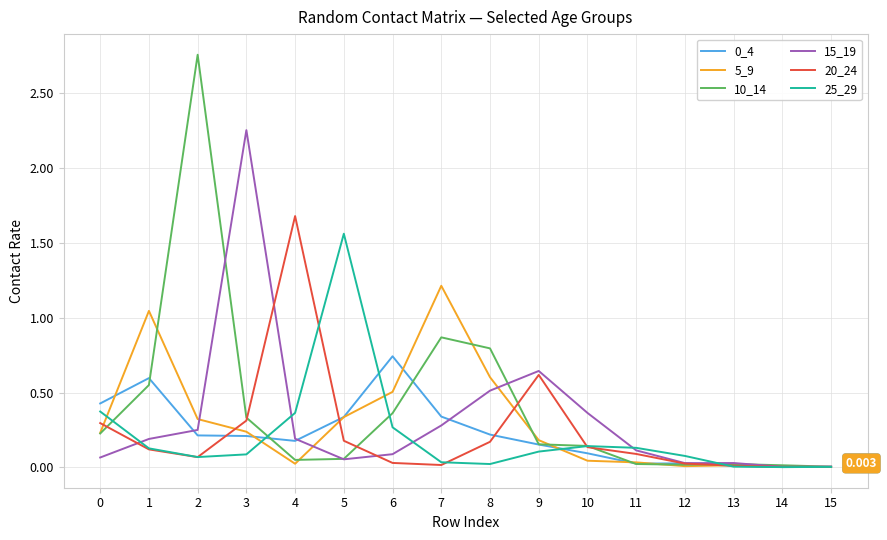

Is the value of 15_19 at 10 greater than the value of 20_24 at 10?

Yes